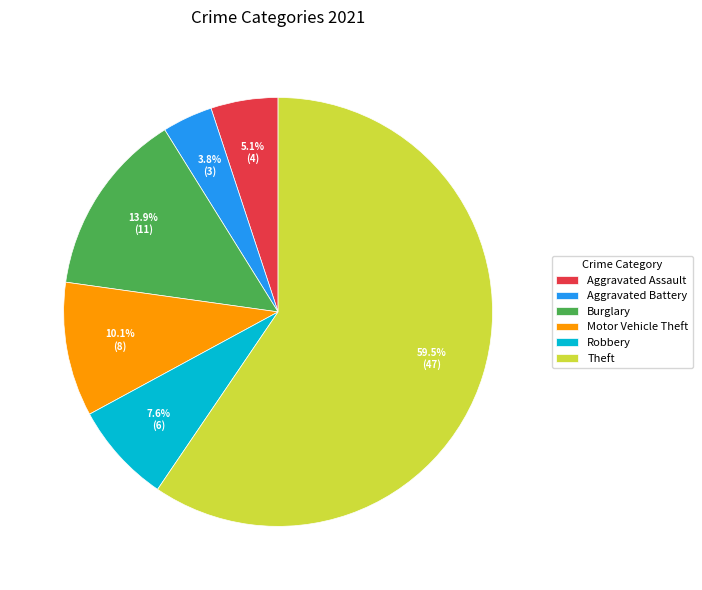

Do Theft and Burglary together represent more than half of the pie?

Yes